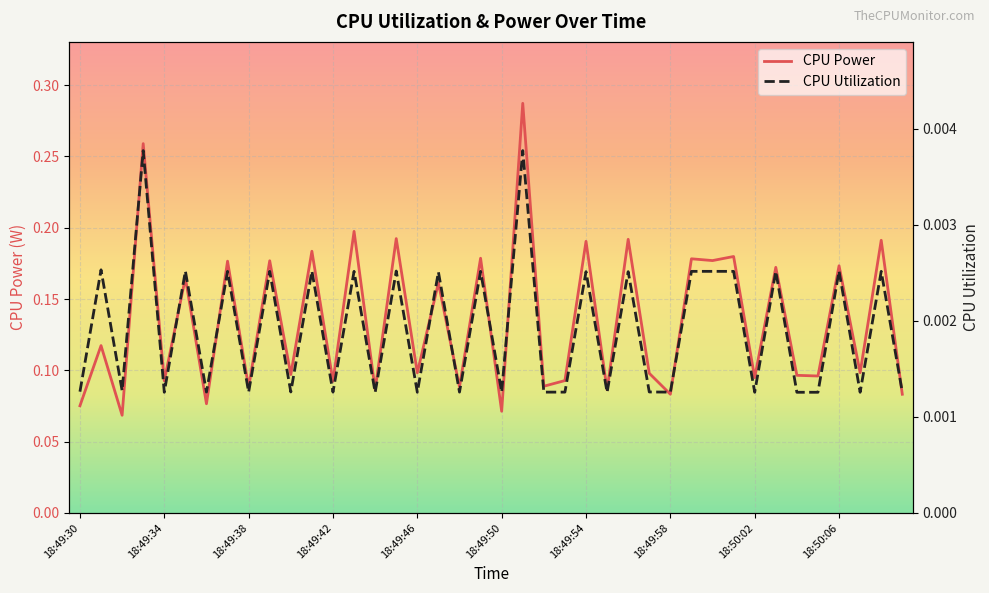

Reading left to right, list all the values displayed in this chart.

CPU Power: 18:49:30=0.1	18:49:31=0.1	18:49:32=0.1	18:49:33=0.3	18:49:34=0.1	18:49:35=0.2	18:49:36=0.1	18:49:37=0.2	18:49:38=0.1	18:49:39=0.2	18:49:40=0.1	18:49:41=0.2	18:49:42=0.1	18:49:43=0.2	18:49:44=0.1	18:49:45=0.2	18:49:46=0.1	18:49:47=0.2	18:49:48=0.1	18:49:49=0.2	18:49:50=0.1	18:49:51=0.3	18:49:52=0.1	18:49:53=0.1	18:49:54=0.2	18:49:55=0.1	18:49:56=0.2	18:49:57=0.1	18:49:58=0.1	18:49:59=0.2	18:50:00=0.2	18:50:01=0.2	18:50:02=0.1	18:50:03=0.2	18:50:04=0.1	18:50:05=0.1	18:50:06=0.2	18:50:07=0.1	18:50:08=0.2	18:50:09=0.1
CPU Utilization: 18:49:30=0.0	18:49:31=0.0	18:49:32=0.0	18:49:33=0.0	18:49:34=0.0	18:49:35=0.0	18:49:36=0.0	18:49:37=0.0	18:49:38=0.0	18:49:39=0.0	18:49:40=0.0	18:49:41=0.0	18:49:42=0.0	18:49:43=0.0	18:49:44=0.0	18:49:45=0.0	18:49:46=0.0	18:49:47=0.0	18:49:48=0.0	18:49:49=0.0	18:49:50=0.0	18:49:51=0.0	18:49:52=0.0	18:49:53=0.0	18:49:54=0.0	18:49:55=0.0	18:49:56=0.0	18:49:57=0.0	18:49:58=0.0	18:49:59=0.0	18:50:00=0.0	18:50:01=0.0	18:50:02=0.0	18:50:03=0.0	18:50:04=0.0	18:50:05=0.0	18:50:06=0.0	18:50:07=0.0	18:50:08=0.0	18:50:09=0.0